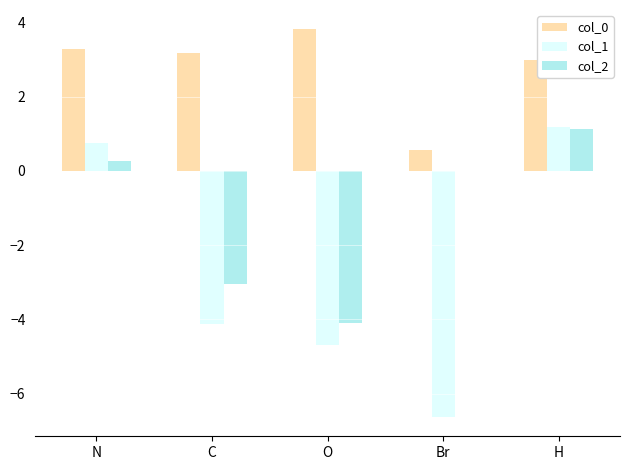

How many values in col_1 are above zero?

2